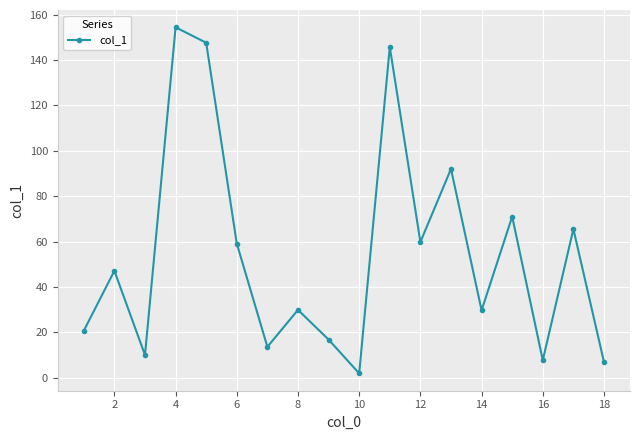

What is the value of the 6th point from the left?

59.1